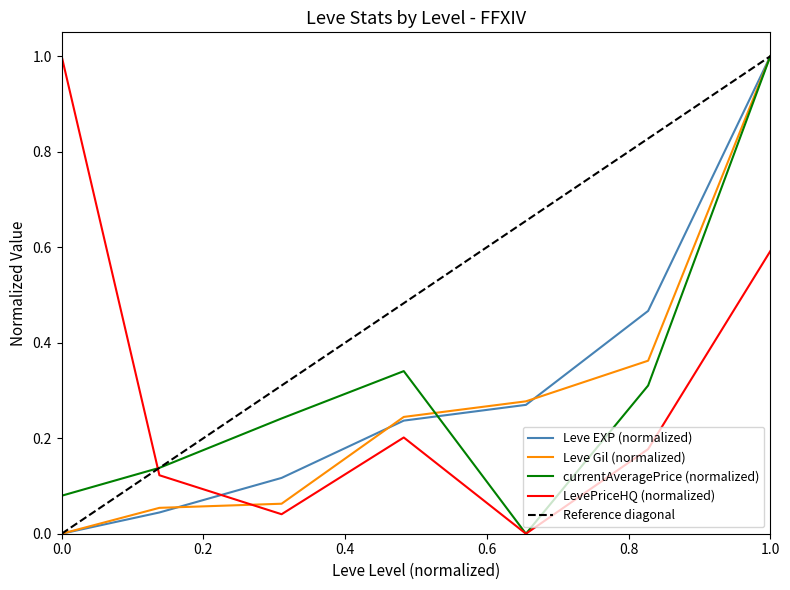

Which series has the largest range (max minus min)?

Leve EXP (normalized)